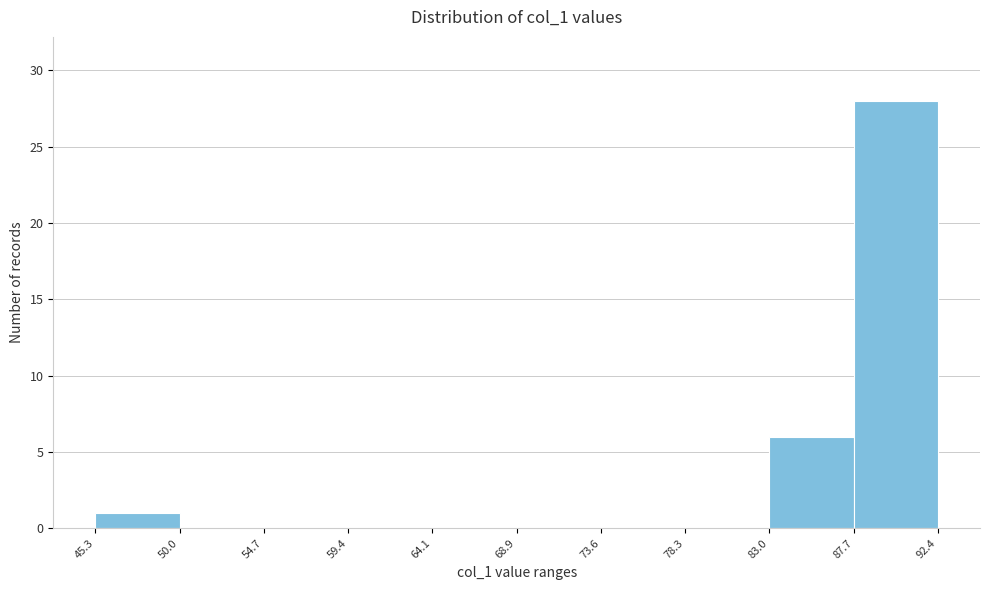

Reading left to right, list every bar in this chart as the range it spans on the x-axis followed by its height. The values are not printed on the chart, so give them approximately, as read against the axis.

45.3 to 50.0: 1
50.0 to 54.7: 0
54.7 to 59.4: 0
59.4 to 64.1: 0
64.1 to 68.9: 0
68.9 to 73.6: 0
73.6 to 78.3: 0
78.3 to 83.0: 0
83.0 to 87.7: 6
87.7 to 92.4: 28